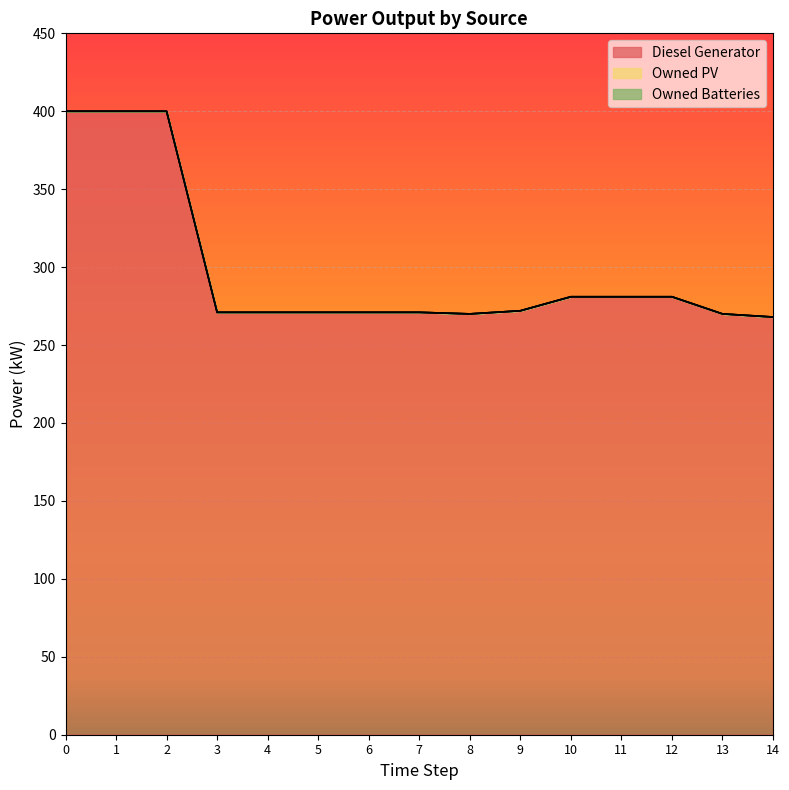

What is the spread (max minus min) of values at 11?

281